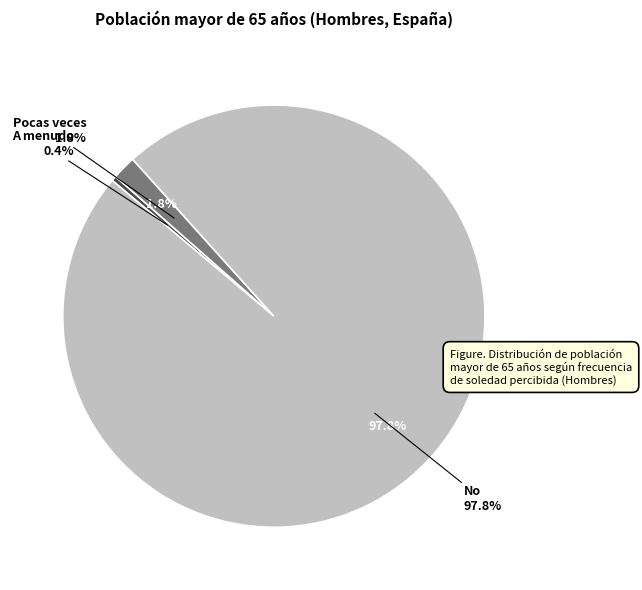

How many segments does this pie chart have?

3